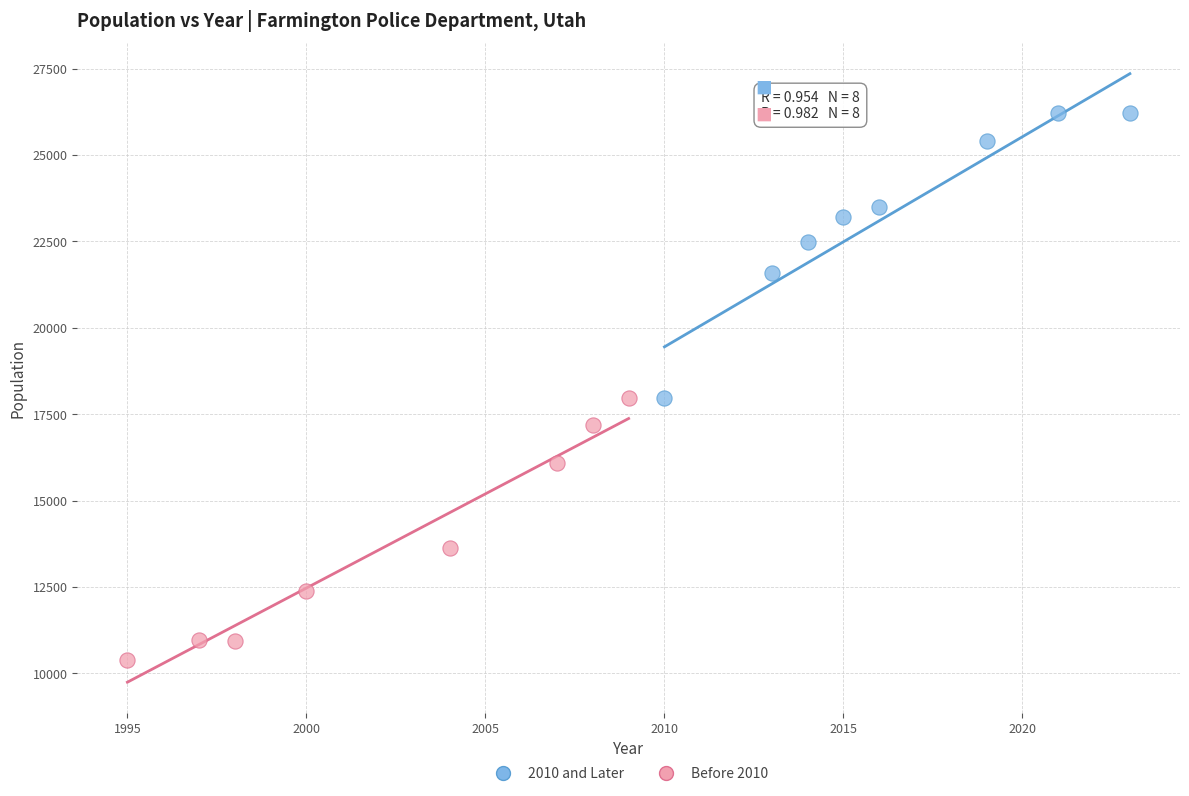

Which series has the widest spread of Y values?

2010 and Later